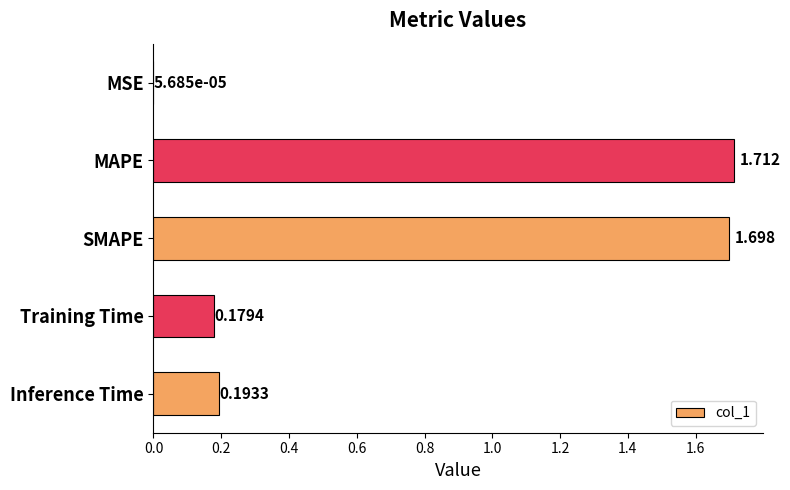

At which category does the chart reach its peak across all series?

MAPE